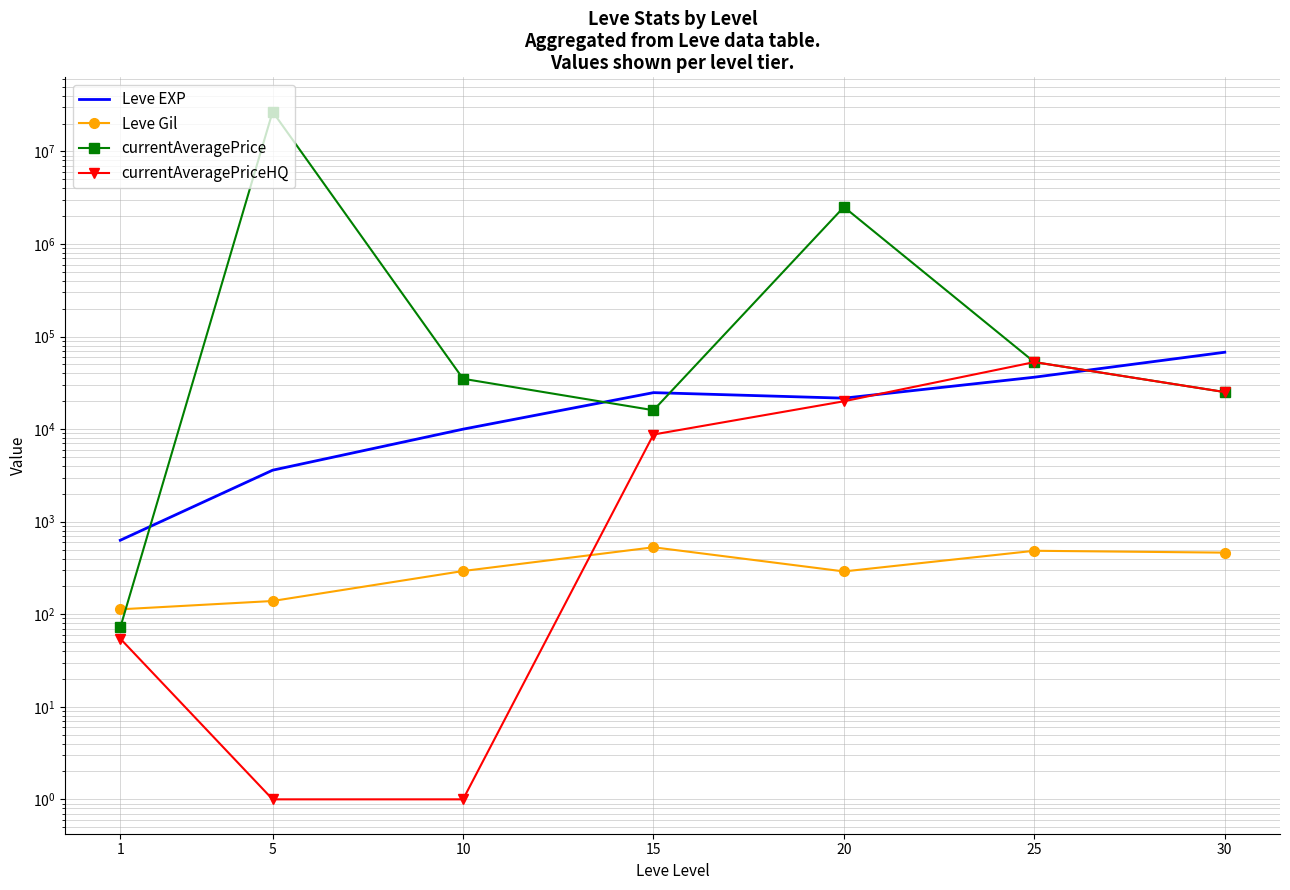

At which category is the sum across all series the highest?

5